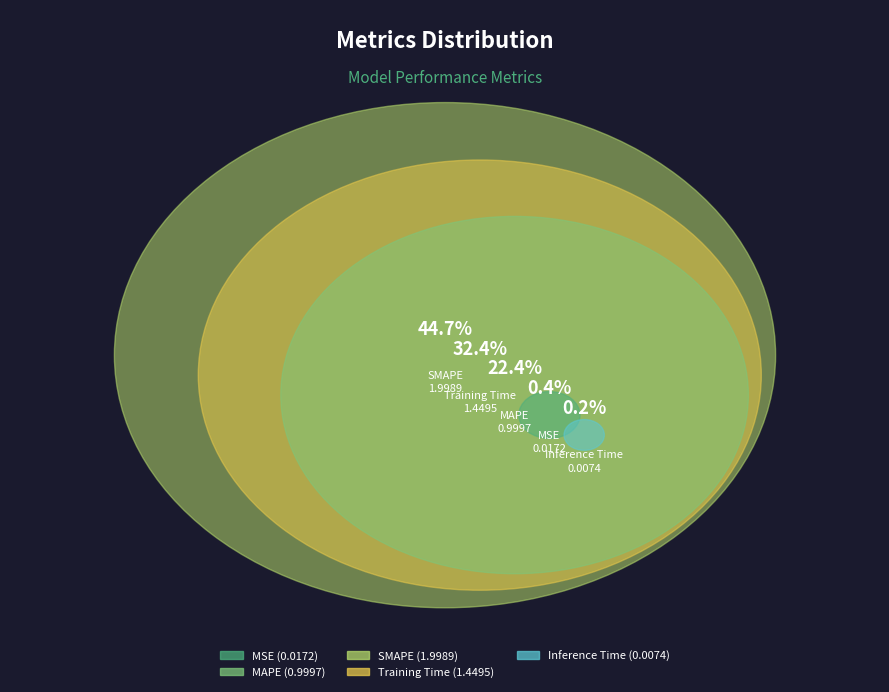

Does any single category account for the majority?

No